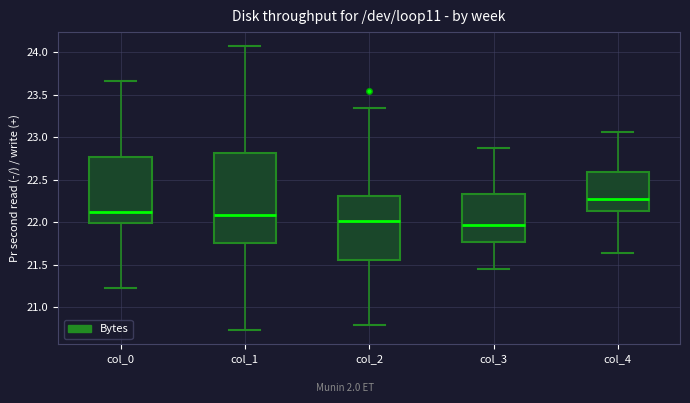

Which box has the lowest median line?

col_3